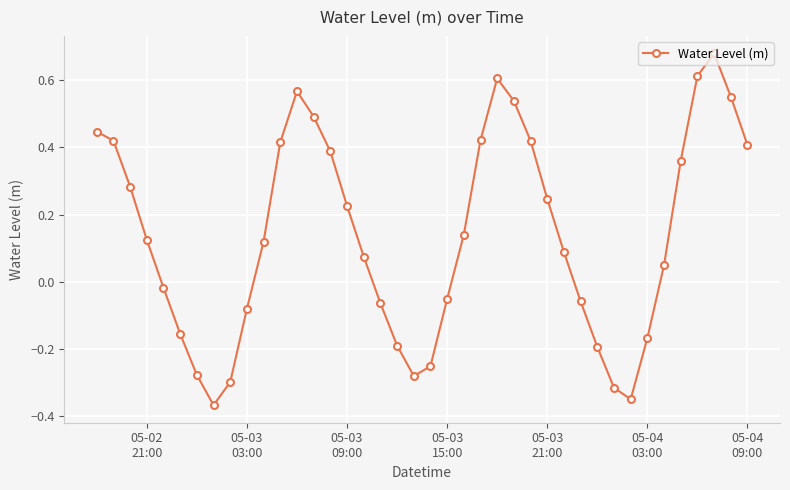

How many interior local peaks (higher than both neighbors) does the data have?

3